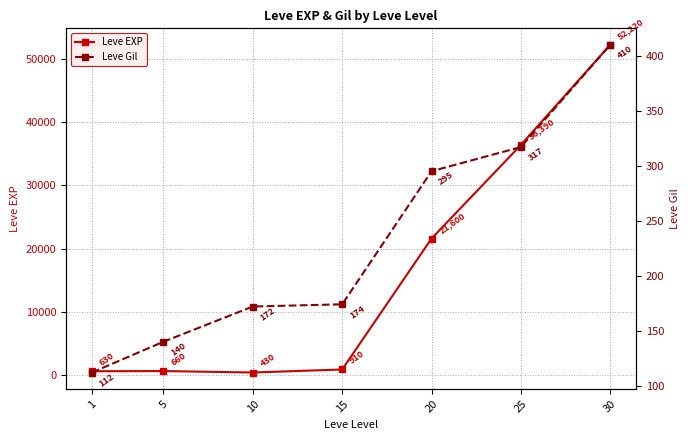

What is the minimum value shown in the chart?

112